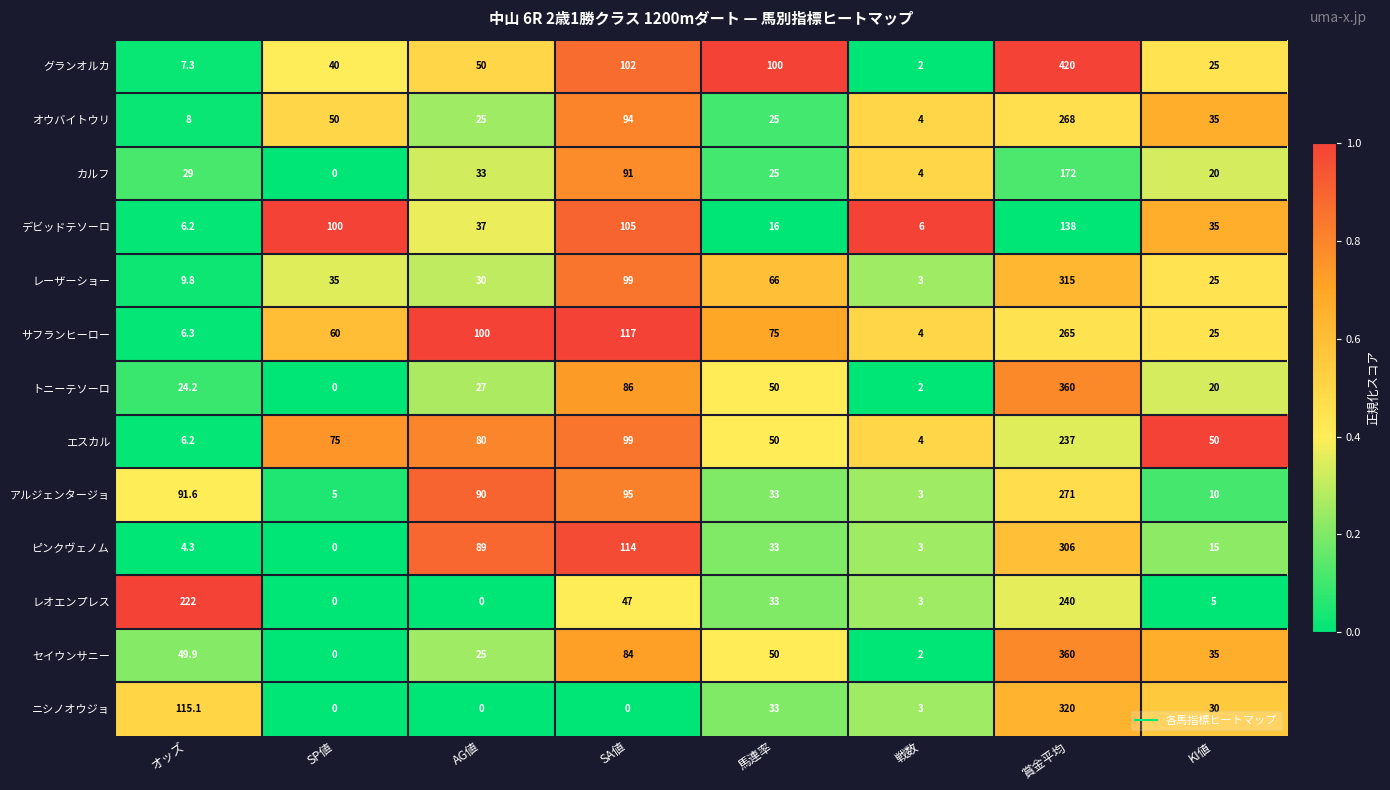

Which category has the lowest value in the ピンクヴェノム series?

SP値